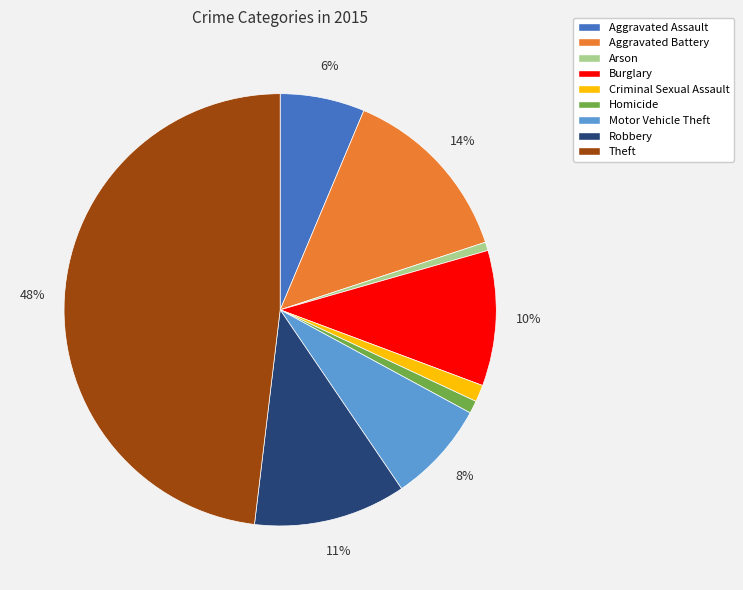

To the nearest percent, what is the difference between the Homicide and Aggravated Assault slice percentages?

5%